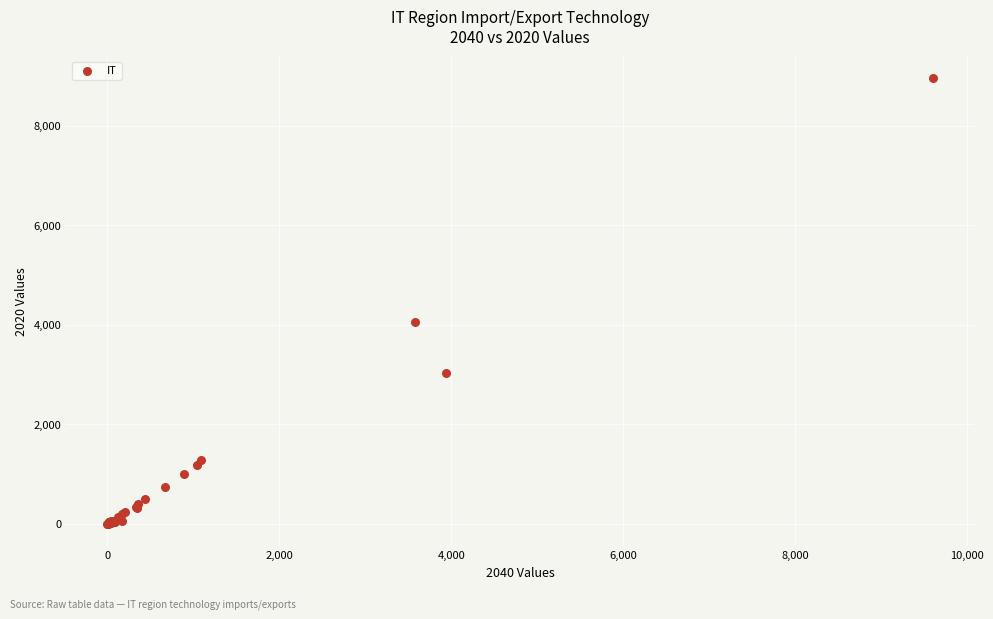

What Y value in the scatter plot is closest to 4479?

4066.1